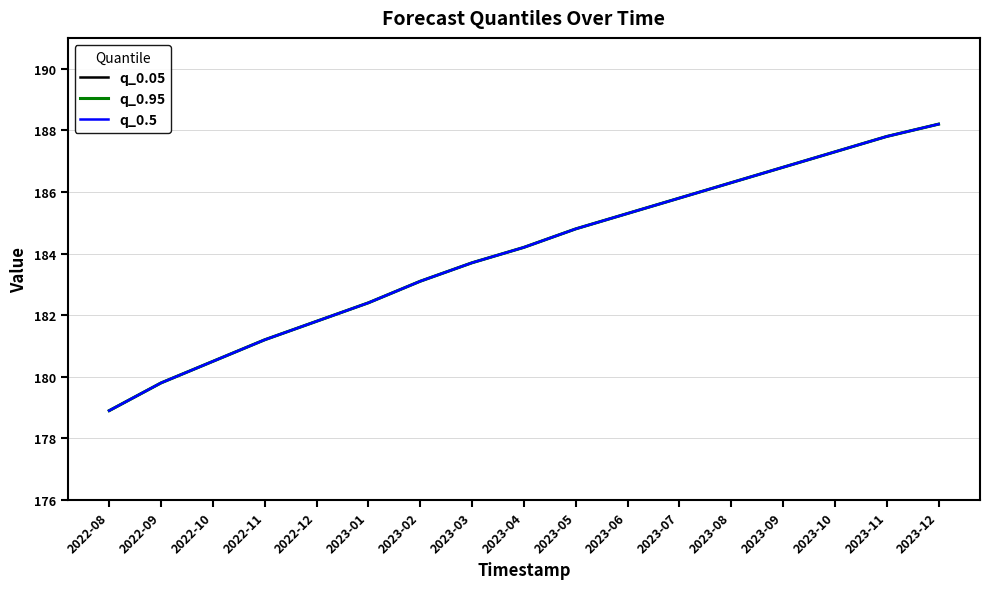

Where does the q_0.5 series first go above 184?

2023-04